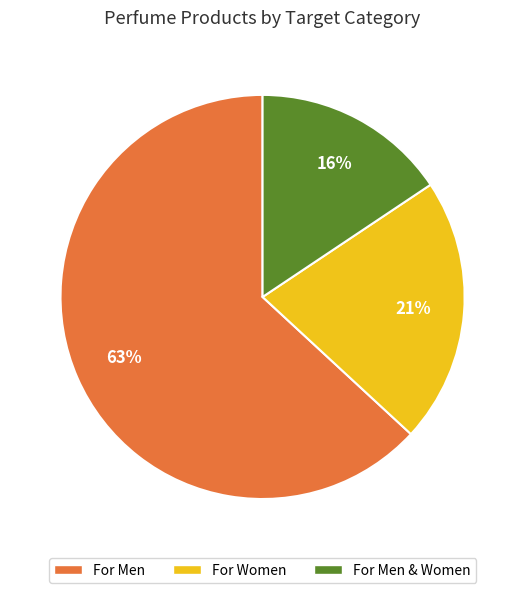

Does any single category account for the majority?

Yes